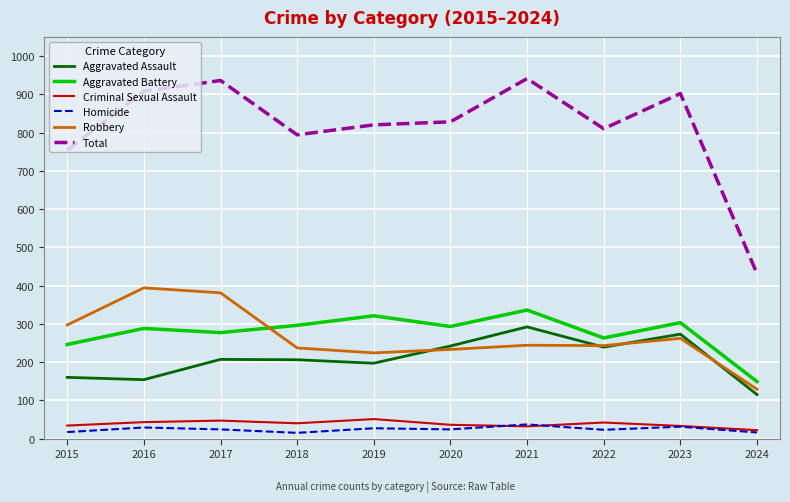

At which label does Aggravated Battery first exceed 293?

2018